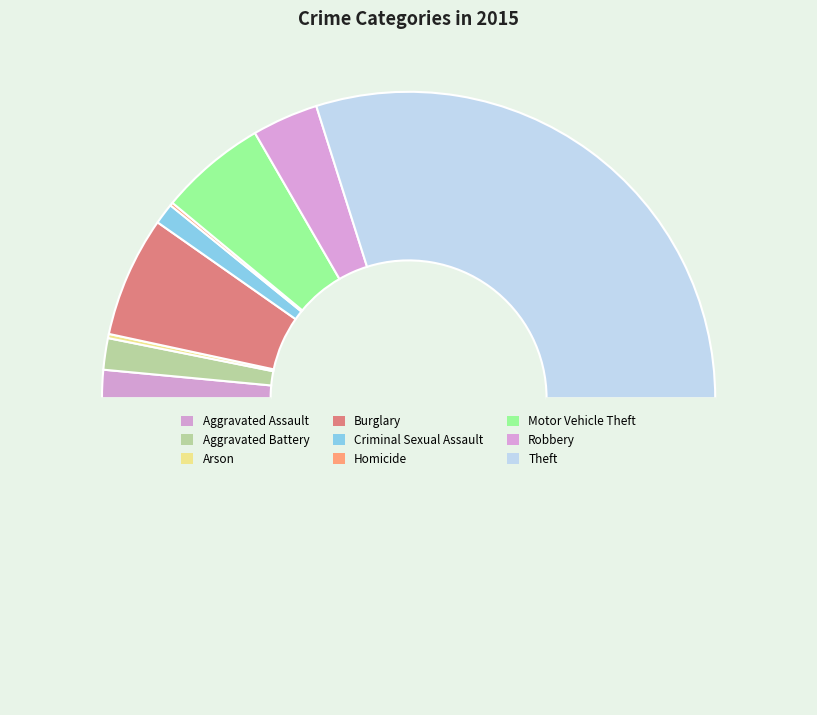

How many slices are in this pie chart?

9